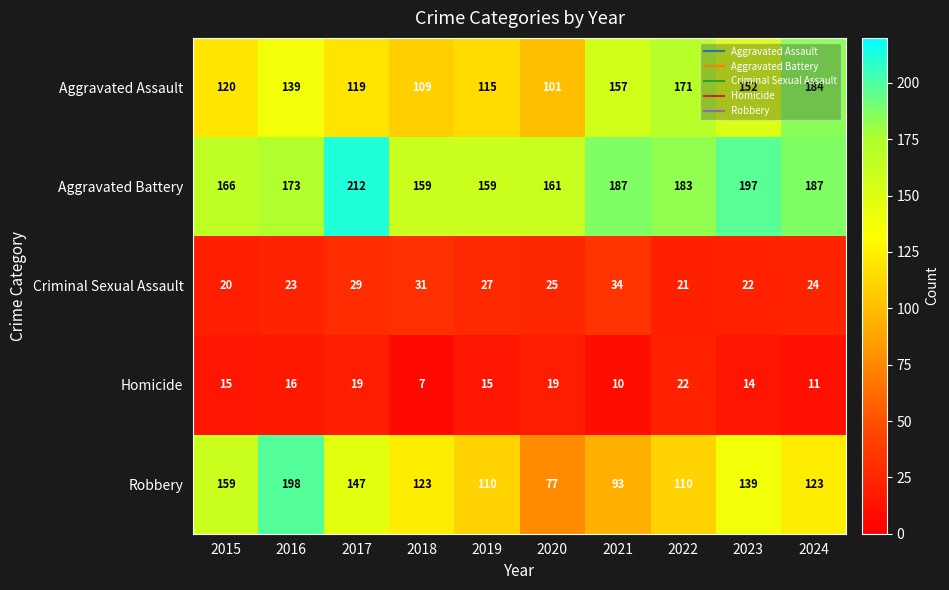

At how many categories does at least one series exceed 202?

1